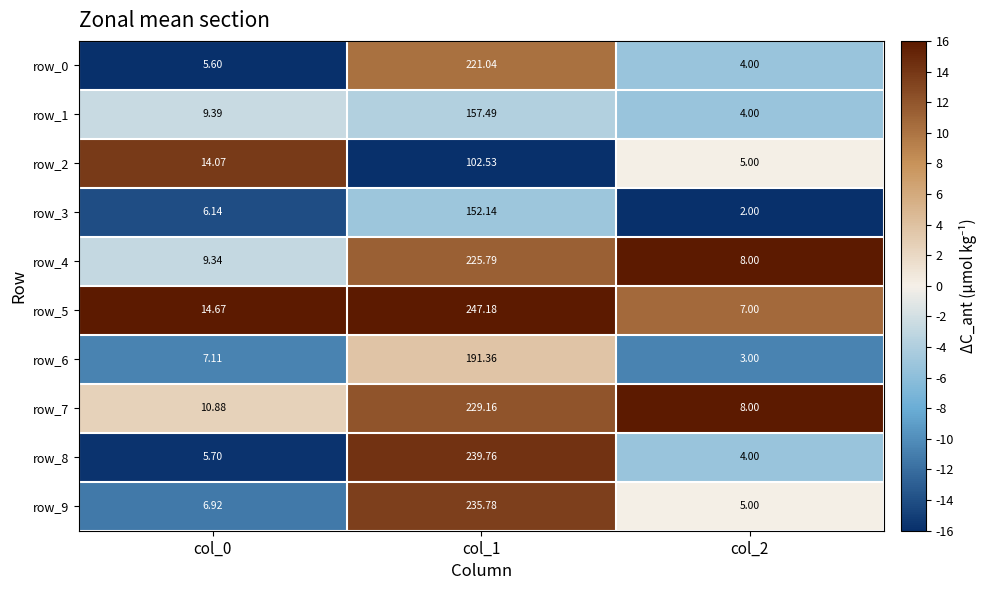

What is the lowest value of the row_7 series?

8.0